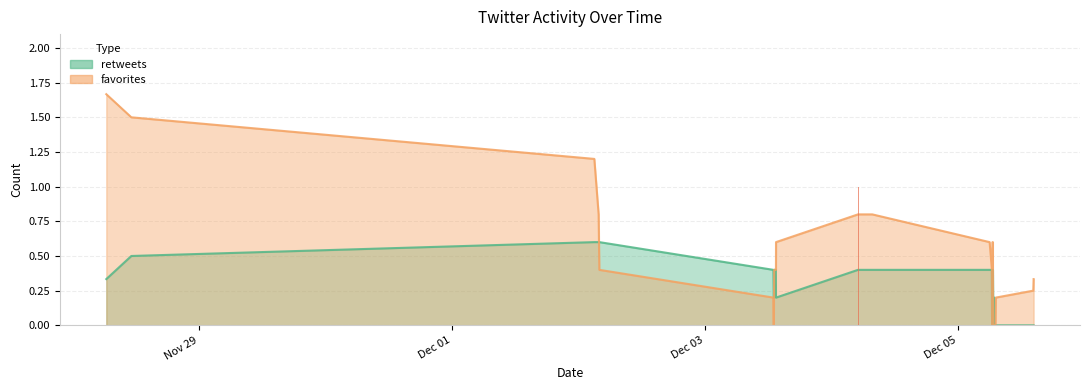

What are all the series names shown in the legend?

retweets, favorites